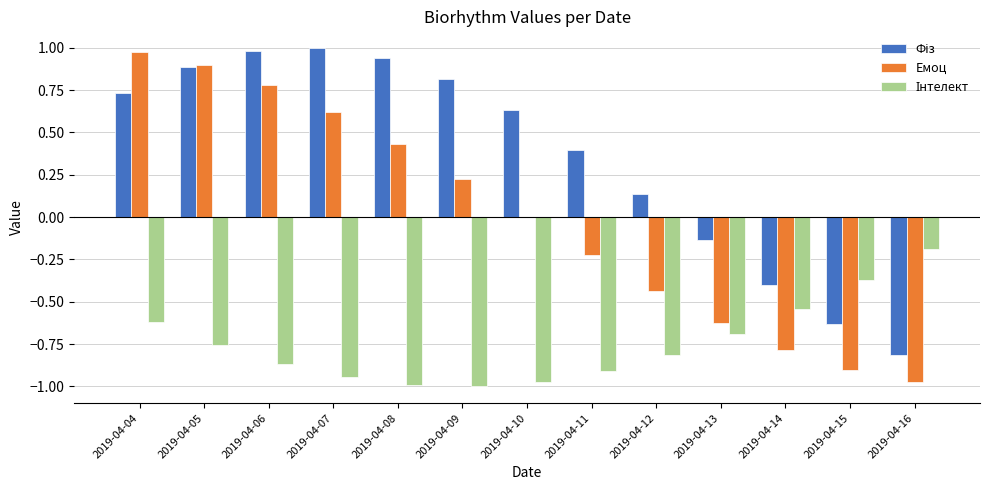

What is the total value across all series at 2019-04-11?

-0.7